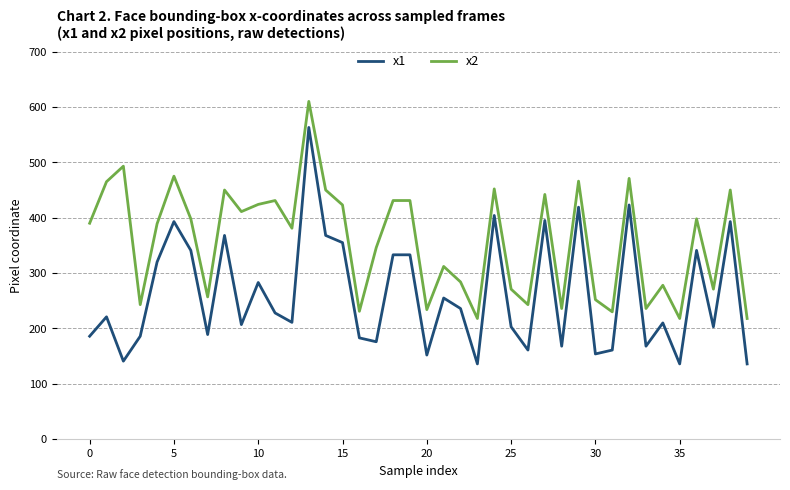

Which series has the largest range (max minus min)?

x1